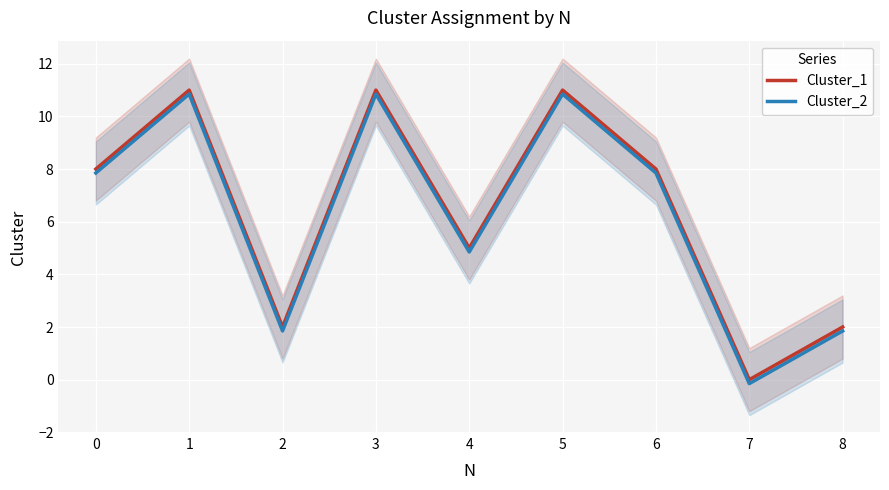

The Cluster_2 series shows 4.8 at 1. True or false?

False